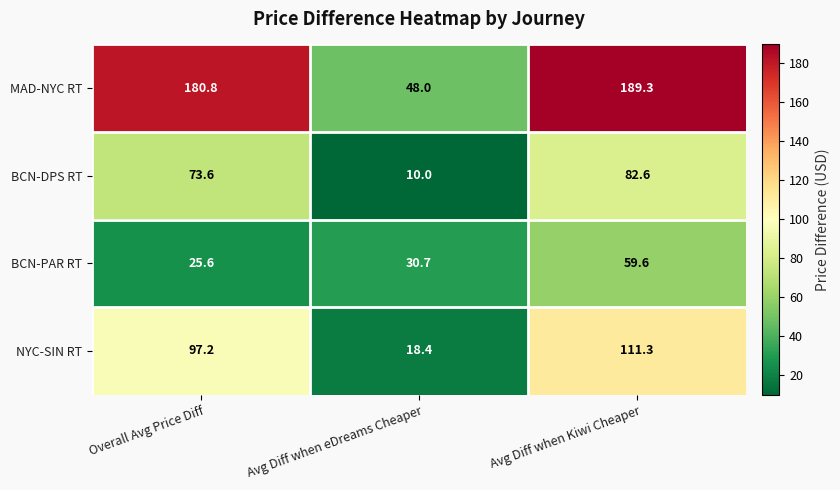

At which category is the sum across all series the highest?

Avg Diff when Kiwi Cheaper